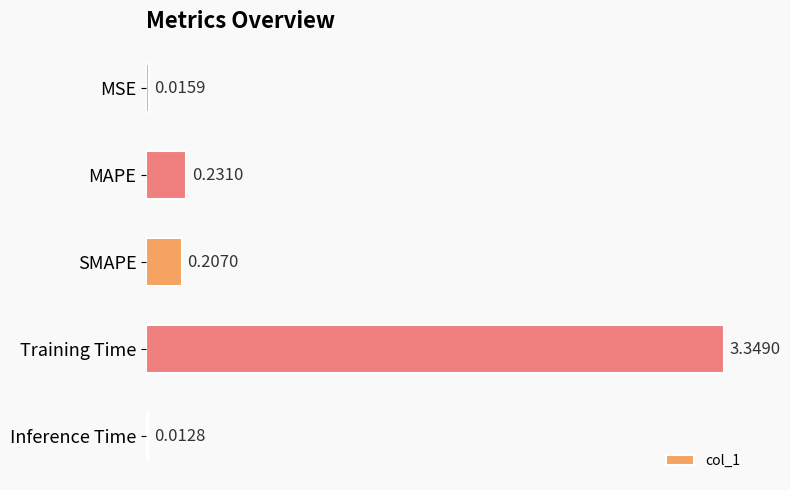

Does the chart contain any negative values?

No